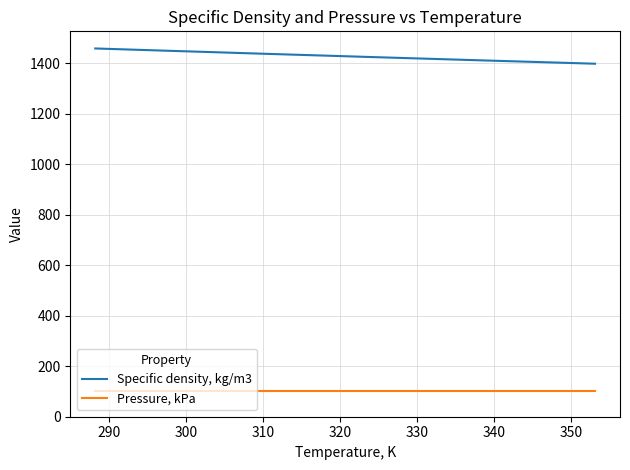

Does the chart have visible grid lines?

Yes